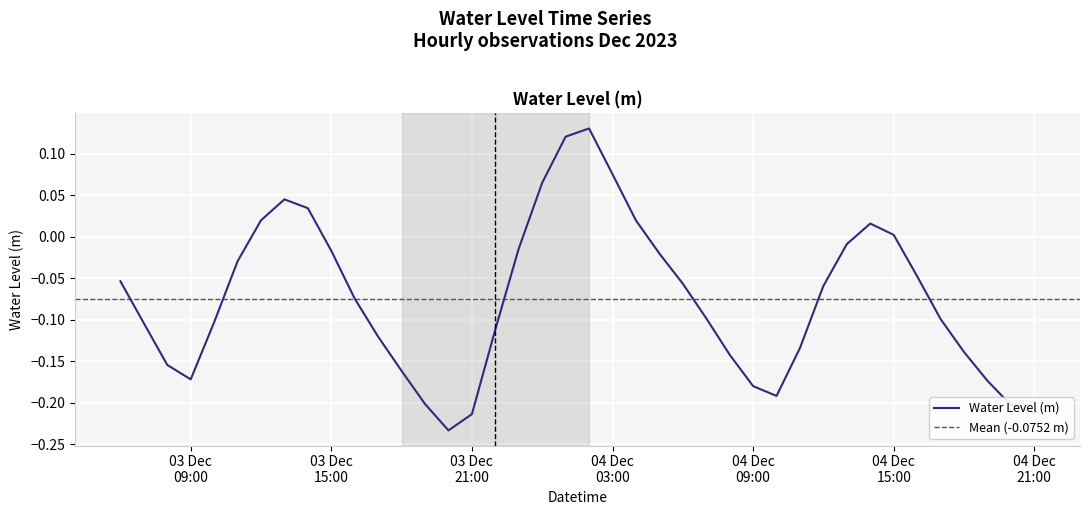

What is the approximate value at 2023-12-03 19:00:00?

-0.2